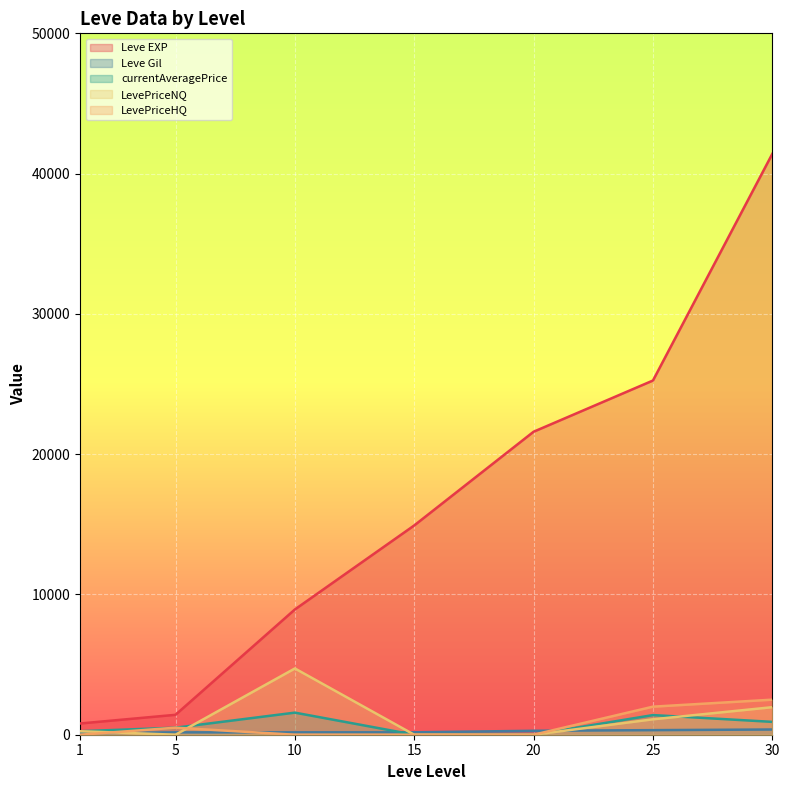

True or false: LevePriceNQ and Leve EXP intersect in this chart.

False